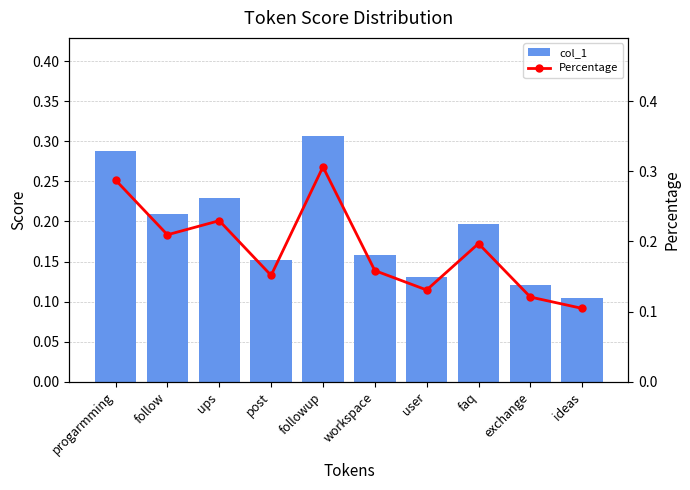

What position from the right is progarmming?

10